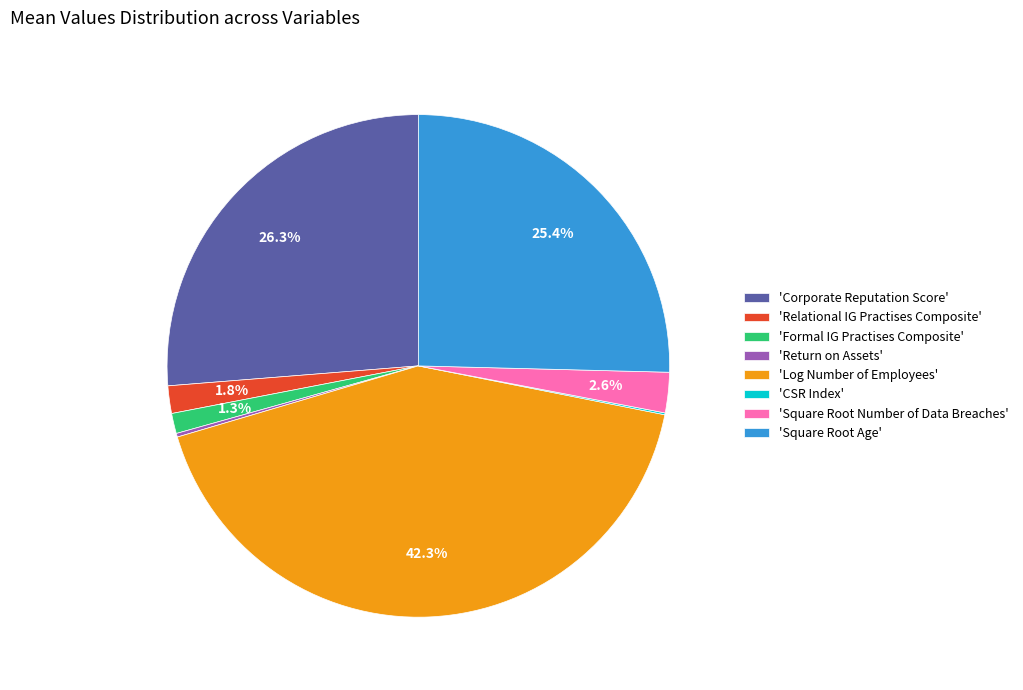

Combined, do 'Formal IG Practises Composite' and 'Relational IG Practises Composite' account for over 50%?

No